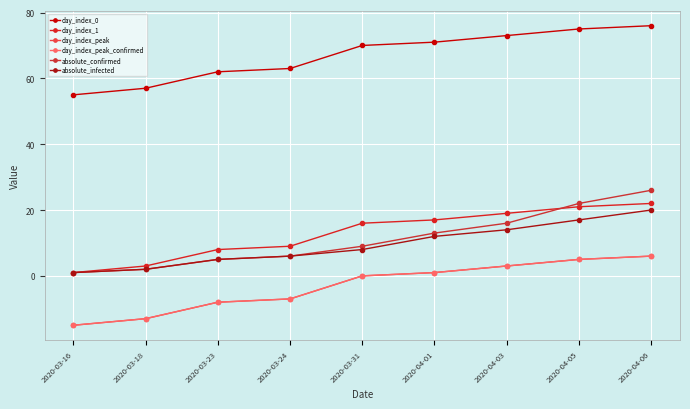

What is the difference between the day_index_1 values at 2020-04-05 and 2020-04-06?

1